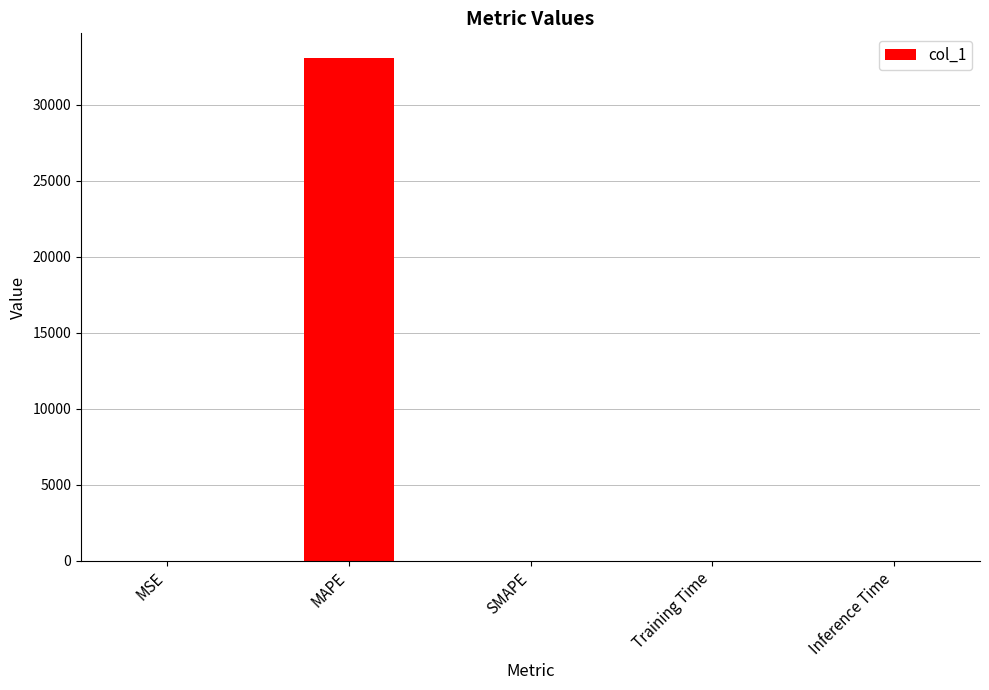

Is it true that the value at MAPE is 44652.4?

False